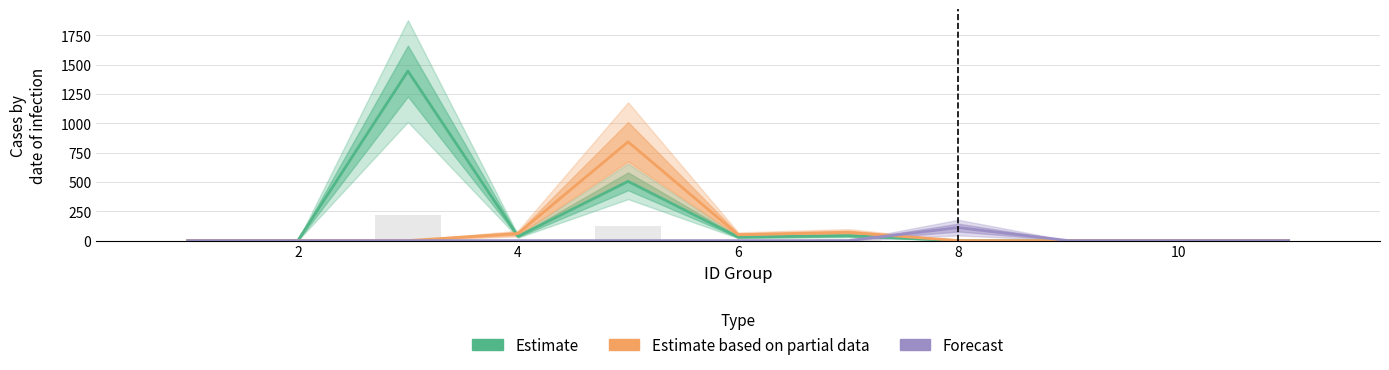

The value of Estimate based on partial data at 2 is 0.0. True or false?

True